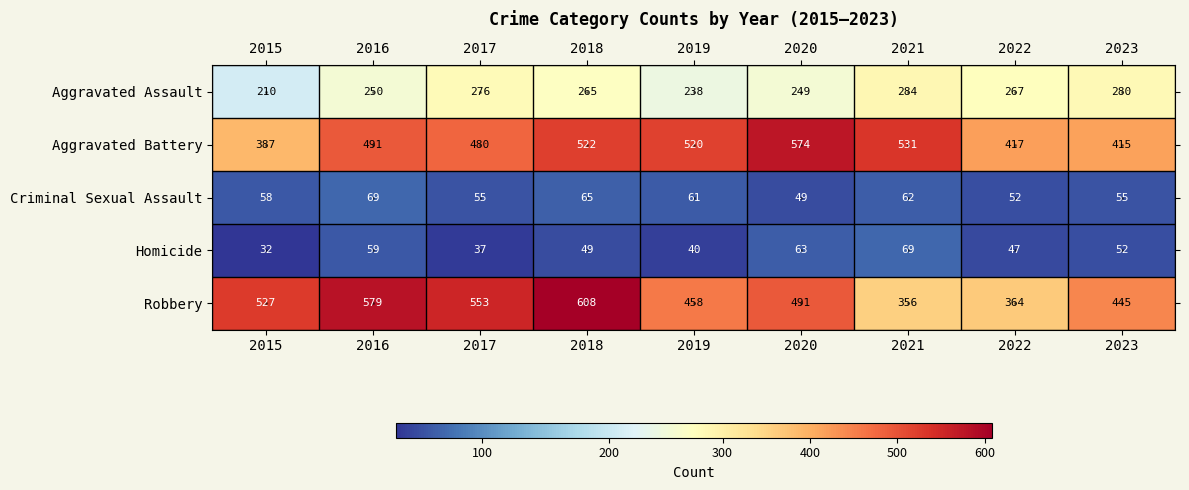

What is the difference between the maximum and minimum values in the Robbery series?

252